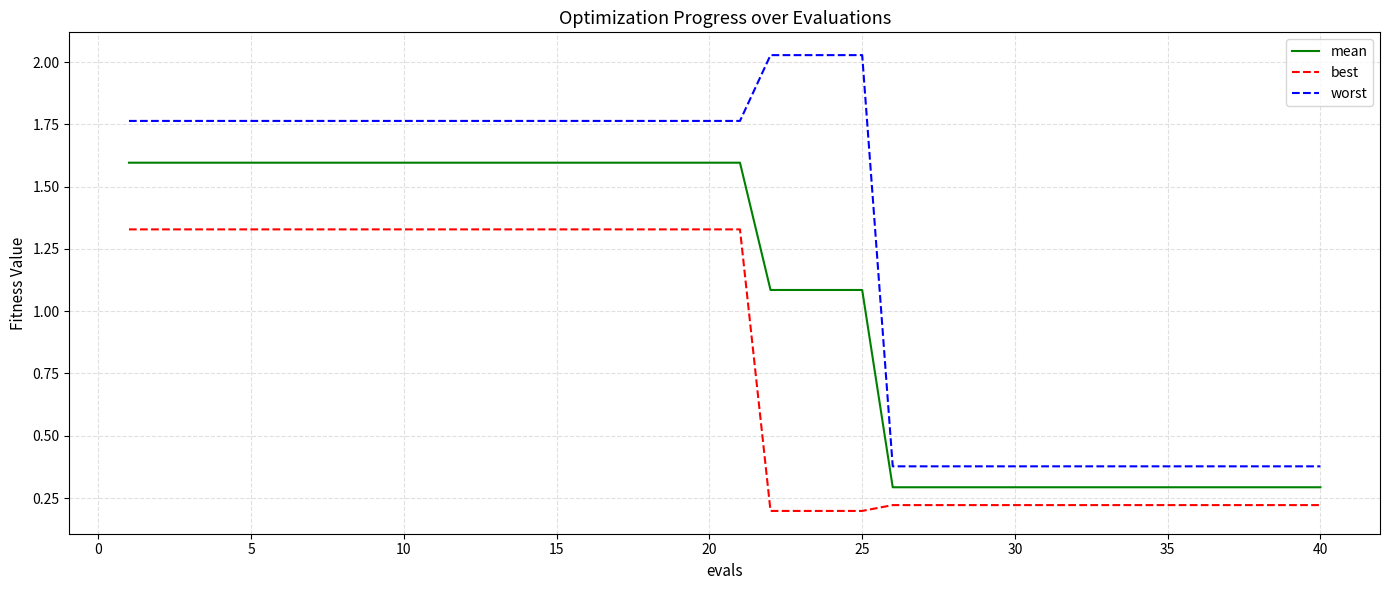

Which series has the largest range (max minus min)?

worst